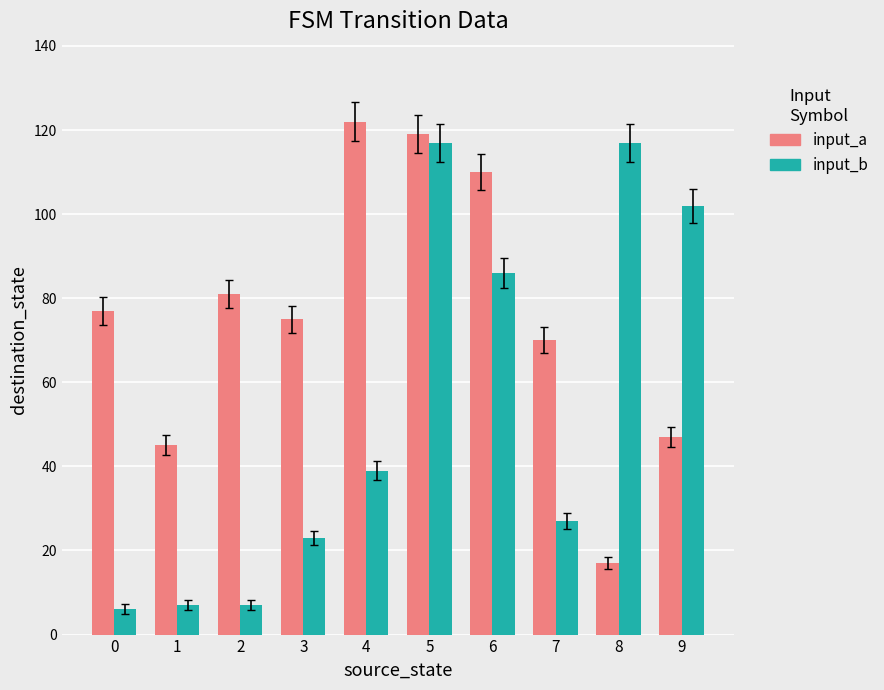

What is the highest value of the input_b series?

117